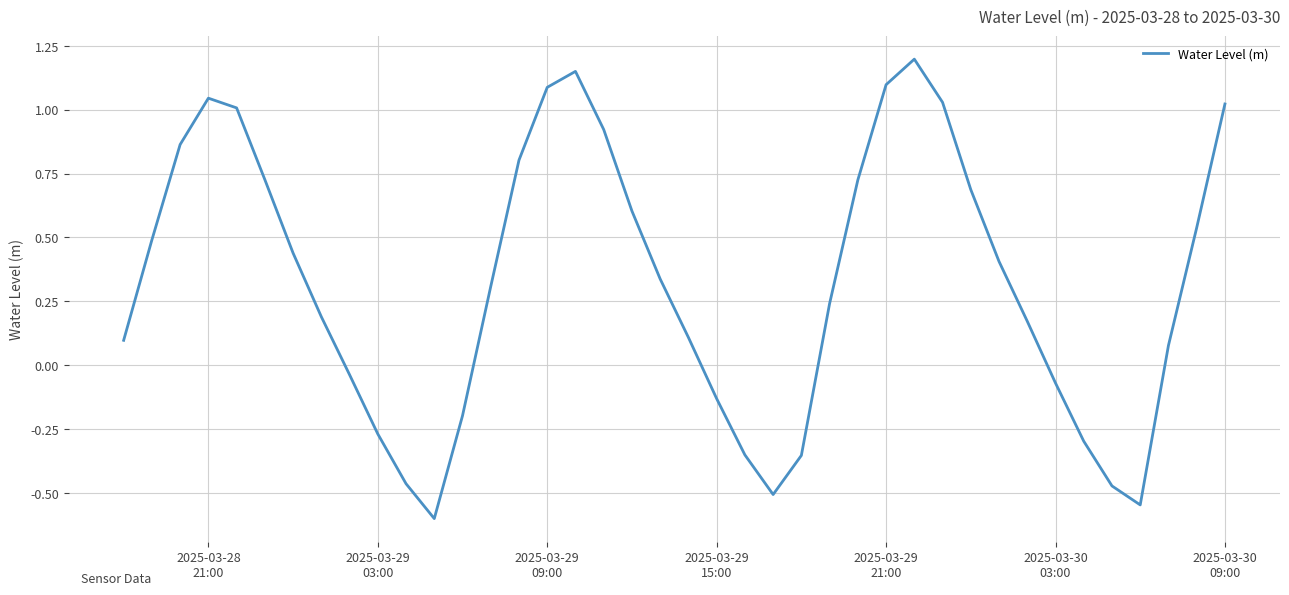

What is the smallest value displayed?

-0.6